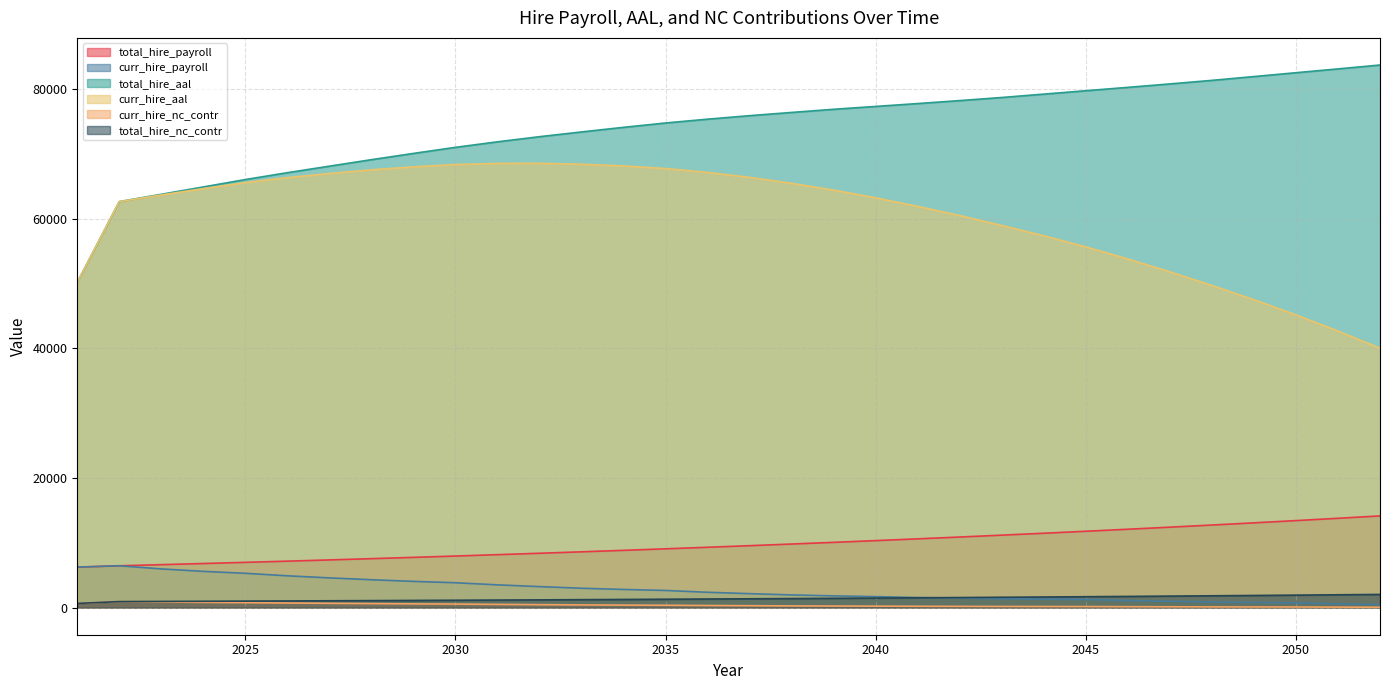

How many series are shown in this chart?

6